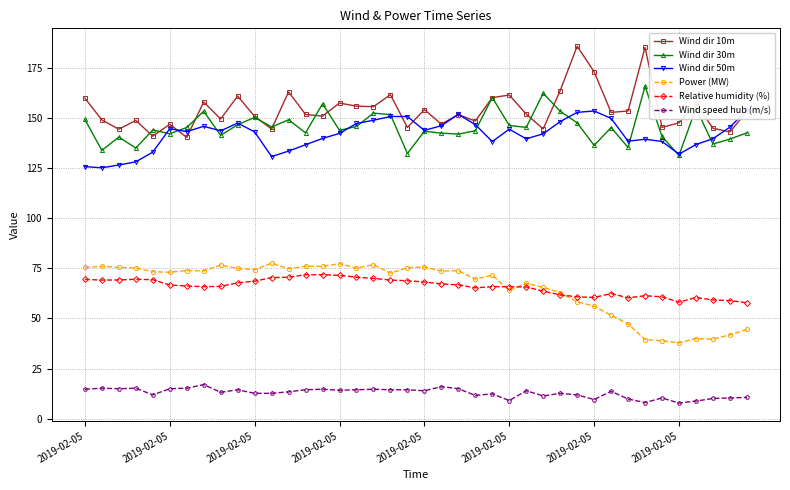

Is it true that Wind speed hub (m/s) equals 14.4 at 19?

True